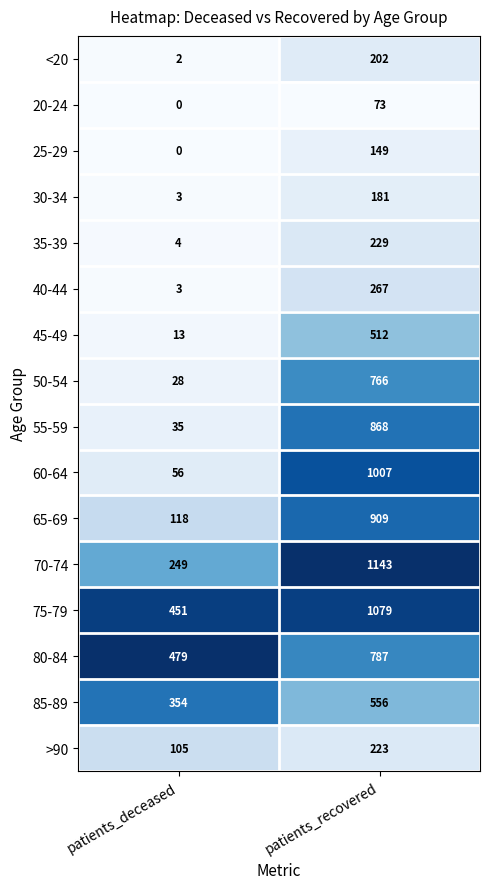

Which category has the highest value across all series?

patients_recovered